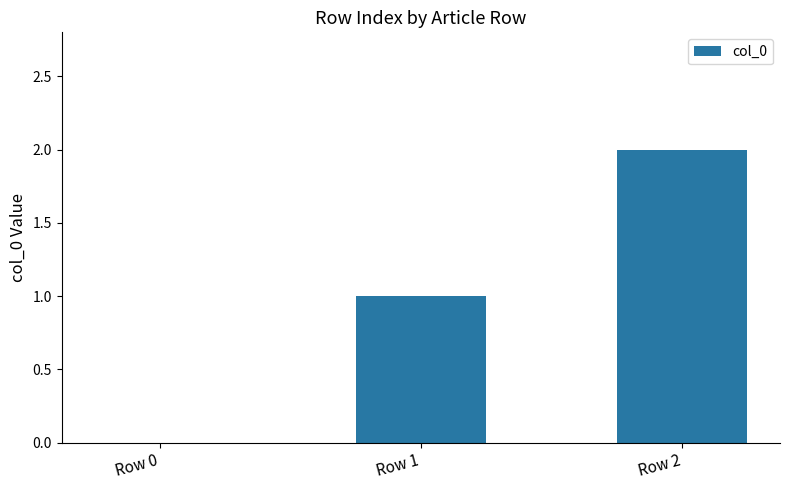

True or false: the data shows 1 at Row 0.

False